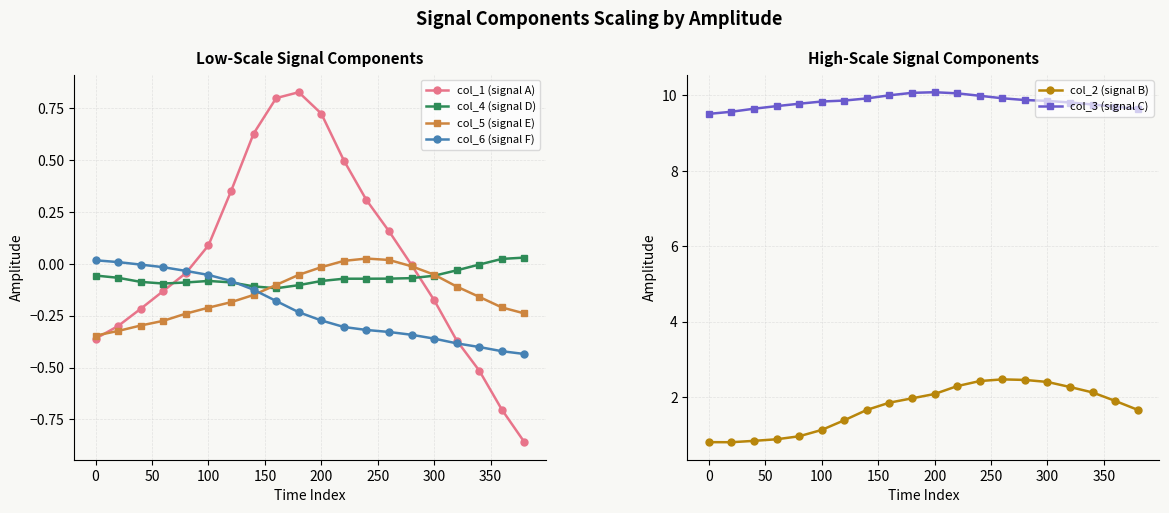

List the series in order of their peak value, lowest first.

col_6 (signal F), col_5 (signal E), col_4 (signal D), col_1 (signal A), col_2 (signal B), col_3 (signal C)